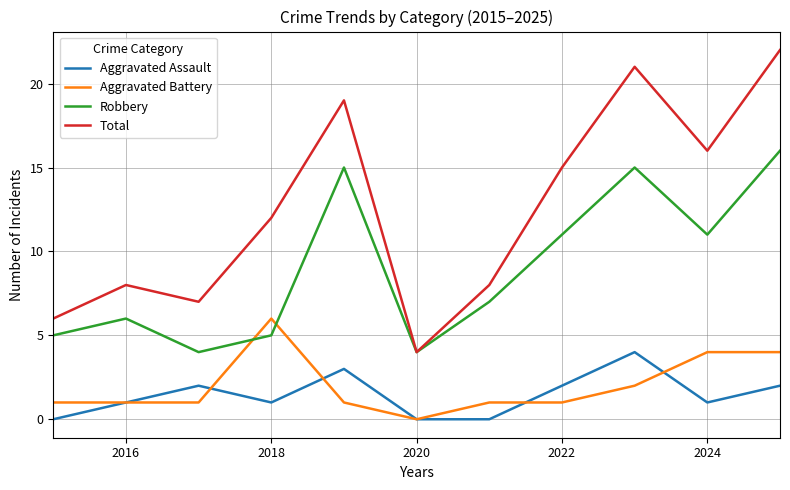

True or false: Total and Aggravated Assault cross at least once.

False